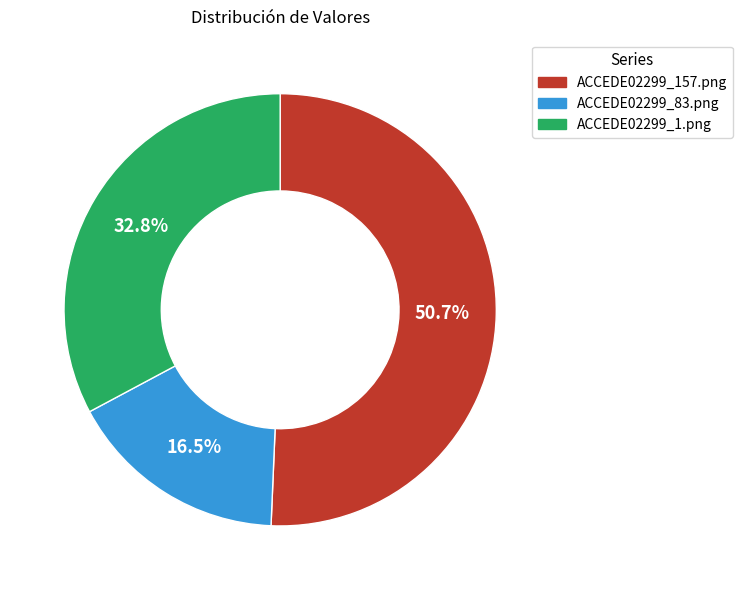

How much of the chart is everything except ACCEDE02299_83.png?

83.5%